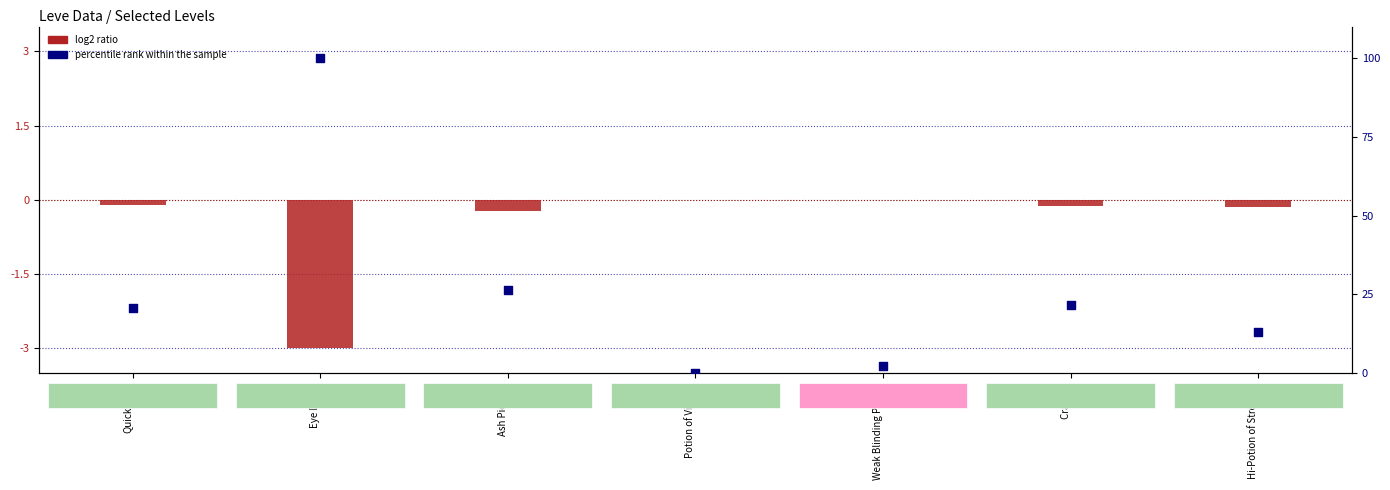

At how many categories does at least one series exceed 72?

1